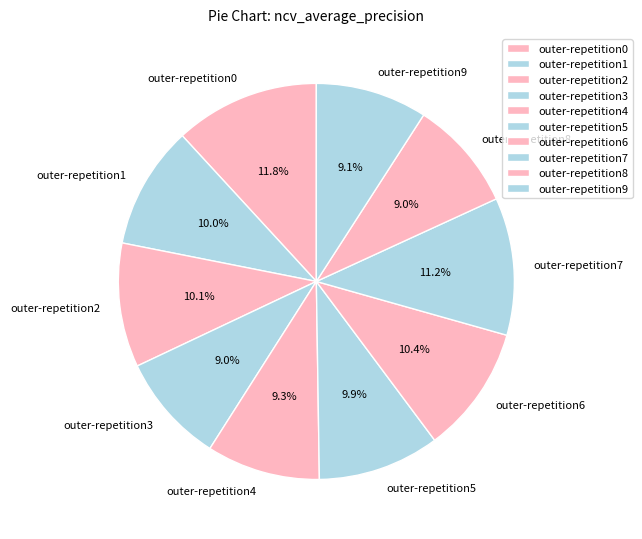

How many slices are in this pie chart?

10